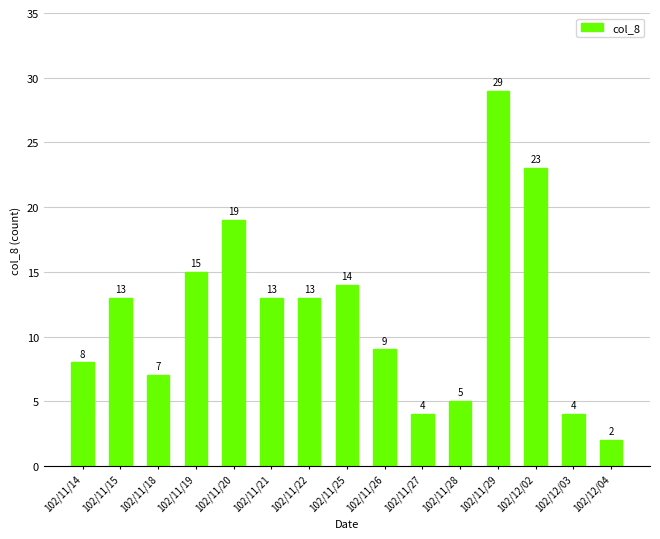

What is the label of the 7th bar from the right?

102/11/26